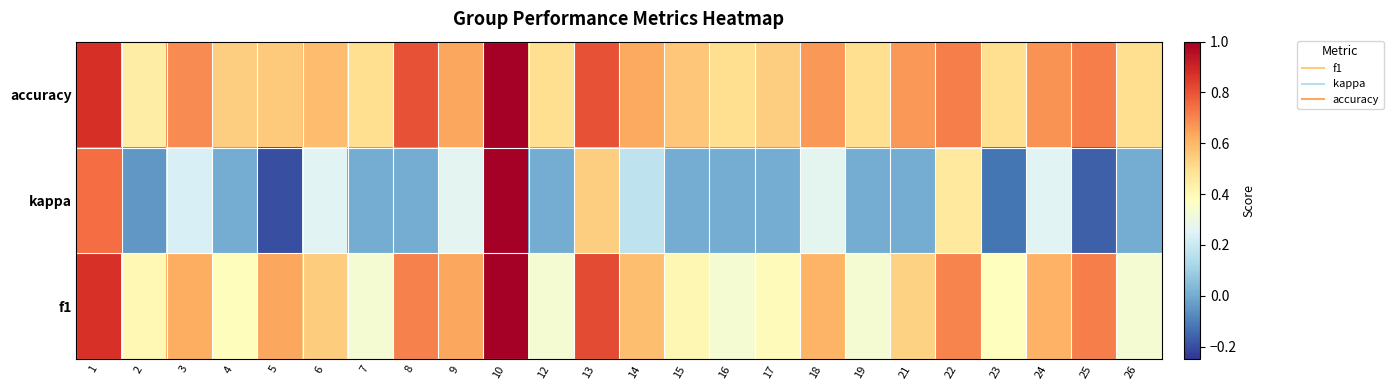

True or false: f1 has a value of nan at 17.

False